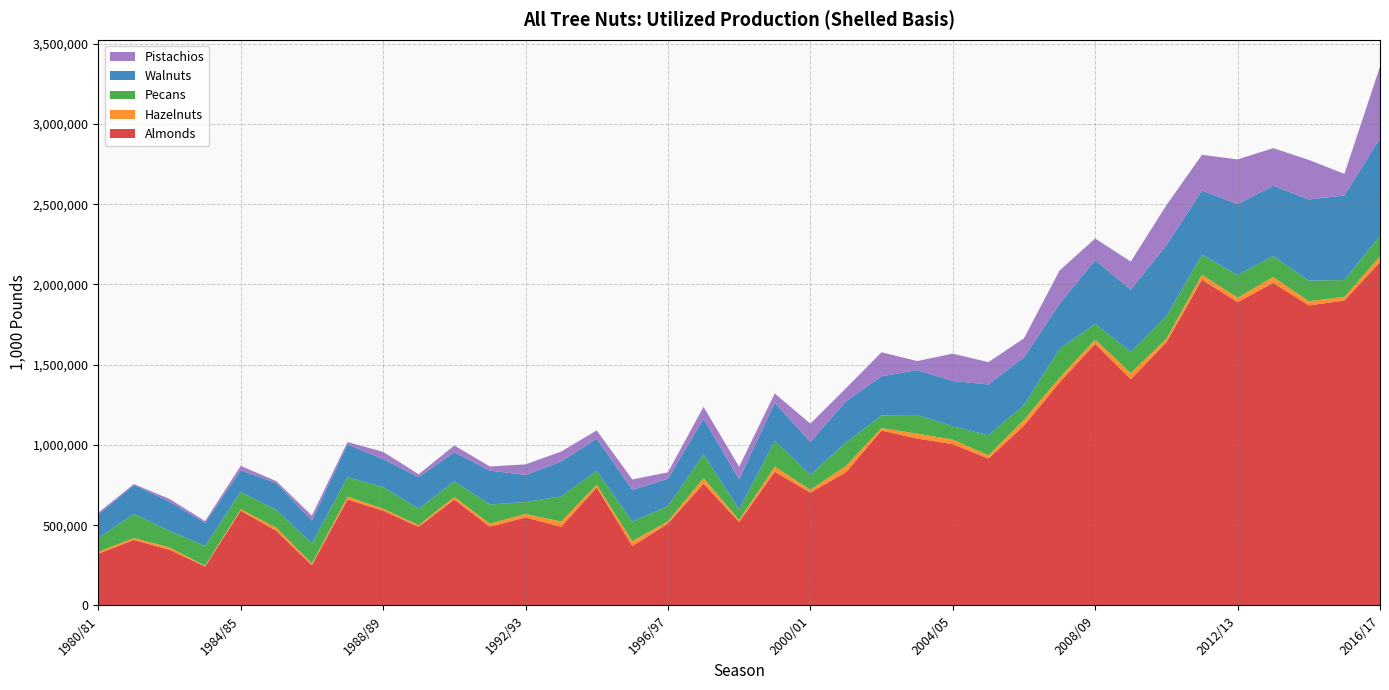

Reading left to right, what are all the values shown in this chart?

Almonds: 1980/81=322000.0	1981/82=408000.0	1982/83=347000.0	1983/84=242000.0	1984/85=590000.0	1985/86=465000.0	1986/87=250000.0	1987/88=660000.0	1988/89=590000.0	1989/90=490000.0	1990/91=660000.0	1991/92=490000.0	1992/93=548000.0	1993/94=490000.0	1994/95=735000.0	1995/96=370000.0	1996/97=510000.0	1997/98=759000.0	1998/99=520000.0	1999/2000=833000.0	2000/01=703000.0	2001/02=830000.0	2002/03=1090000.0	2003/04=1040000.0	2004/05=1005000.0	2005/06=915000.0	2006/07=1120000.0	2007/08=1390000.0	2008/09=1630000.0	2009/10=1410000.0	2010/11=1640000.0	2011/12=2030000.0	2012/13=1890000.0	2013/14=2010000.0	2014/15=1870000.0	2015/16=1900000.0	2016/17=2140000.0
Hazelnuts: 1980/81=12320.0	1981/82=11848.2	1982/83=14964.8	1983/84=5592.4	1984/85=9433.6	1985/86=19188.0	1986/87=11476.0	1987/88=18006.8	1988/89=13134.0	1989/90=10400.0	1990/91=15537.2	1991/92=19866.0	1992/93=22132.3	1993/94=32463.8	1994/95=16960.0	1995/96=30186.0	1996/97=14641.0	1997/98=34135.6	1998/99=12476.8	1999/2000=31560.7	2000/01=18052.5	2001/02=39600.0	2002/03=15600.0	2003/04=30224.0	2004/05=28548.4	2005/06=20806.2	2006/07=37115.8	2007/08=29355.4	2008/09=26666.7	2009/10=38144.9	2010/11=21836.5	2011/12=31218.5	2012/13=28400.0	2013/14=36923.1	2014/15=26100.0	2015/16=23312.0	2016/17=35106.4
Pecans: 1980/81=85144.0	1981/82=149882.2	1982/83=102742.0	1983/84=122580.0	1984/85=108530.8	1985/86=110957.6	1986/87=125442.0	1987/88=121136.4	1988/89=135030.0	1989/90=101989.3	1990/91=97530.3	1991/92=118933.1	1992/93=74146.7	1993/94=156895.5	1994/95=86233.3	1995/96=122191.4	1996/97=93893.6	1997/98=148140.7	1998/99=65500.8	1999/2000=160396.2	2000/01=92646.5	2001/02=145579.8	2002/03=78444.4	2003/04=116968.3	2004/05=82551.9	2005/06=125251.4	2006/07=91393.9	2007/08=180255.2	2008/09=98210.5	2009/10=131982.5	2010/11=140407.5	2011/12=124600.9	2012/13=140775.3	2013/14=130767.9	2014/15=128112.4	2015/16=104513.3	2016/17=127934.7
Walnuts: 1980/81=146620.3	1981/82=180493.7	1982/83=181900.0	1983/84=144187.0	1984/85=134251.3	1985/86=167646.4	1986/87=141686.6	1987/88=204107.8	1988/89=173171.4	1989/90=196545.7	1990/91=181600.0	1991/92=211251.4	1992/93=168939.6	1993/94=216884.4	1994/95=200795.3	1995/96=197785.7	1996/97=170444.4	1997/98=221364.6	1998/99=187862.1	1999/2000=237884.1	2000/01=204857.1	2001/02=257555.6	2002/03=243962.8	2003/04=279428.6	2004/05=282360.0	2005/06=315989.0	2006/07=296930.9	2007/08=280427.5	2008/09=396363.6	2009/10=387869.8	2010/11=441520.7	2011/12=400631.0	2012/13=442098.8	2013/14=437651.2	2014/15=506052.1	2015/16=526956.5	2016/17=608431.4
Pistachios: 1980/81=11674.6	1981/82=5887.0	1982/83=16984.0	1983/84=11114.4	1984/85=27511.6	1985/86=11517.5	1986/87=31008.6	1987/88=14597.1	1988/89=45684.0	1989/90=18213.0	1990/91=42047.2	1991/92=25666.7	1992/93=65584.6	1993/94=62359.0	1994/95=51375.0	1995/96=64681.5	1996/97=40425.0	1997/98=74930.2	1998/99=78208.0	1999/2000=58083.3	2000/01=114164.1	2001/02=80733.3	2002/03=149513.1	2003/04=56217.2	2004/05=170515.0	2005/06=139002.9	2006/07=119000.0	2007/08=206997.6	2008/09=135391.9	2009/10=174769.2	2010/11=250125.0	2011/12=222000.0	2012/13=278255.0	2013/14=234483.5	2014/15=246332.1	2015/16=134593.4	2016/17=446299.4